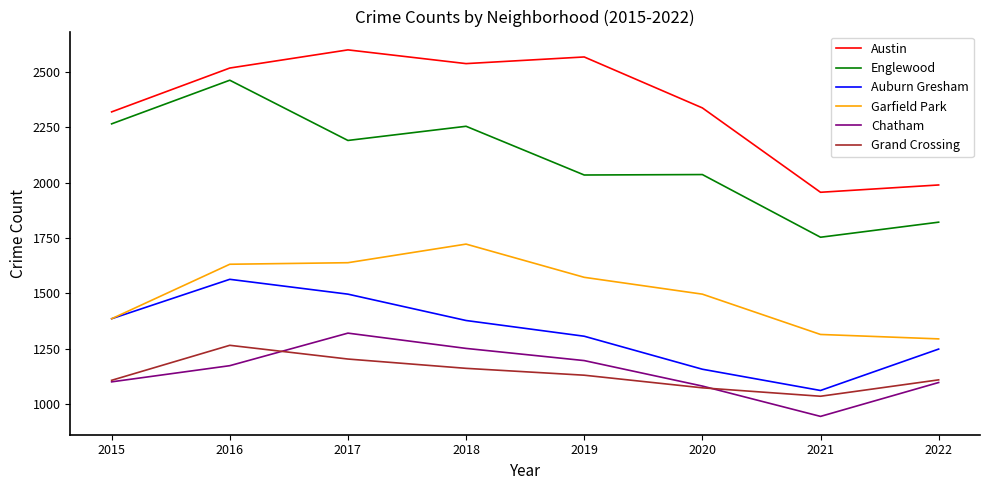

At how many categories does at least one series exceed 2144?

6